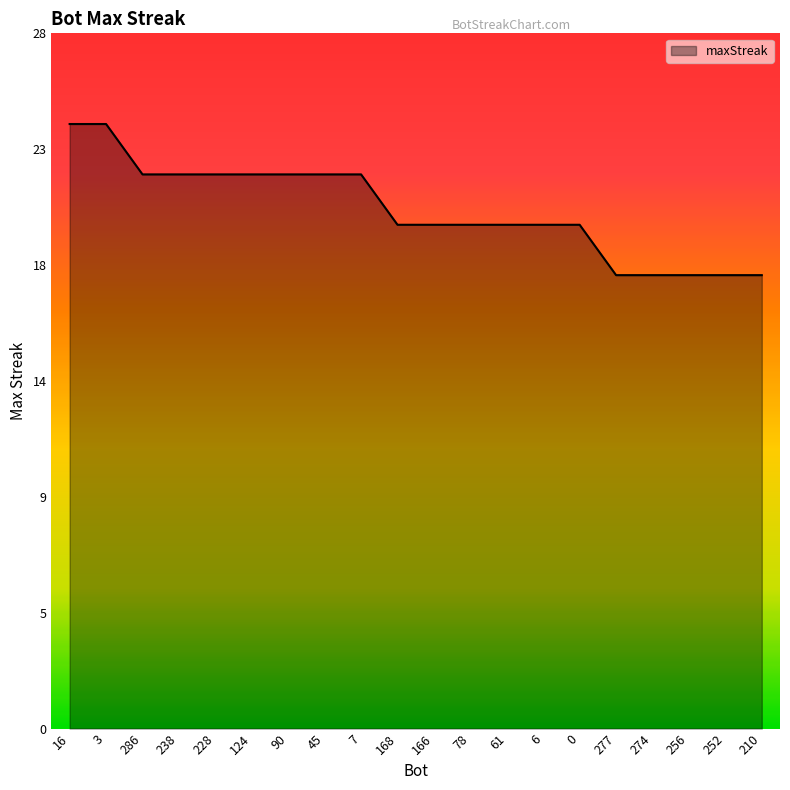

Does the chart have visible grid lines?

No